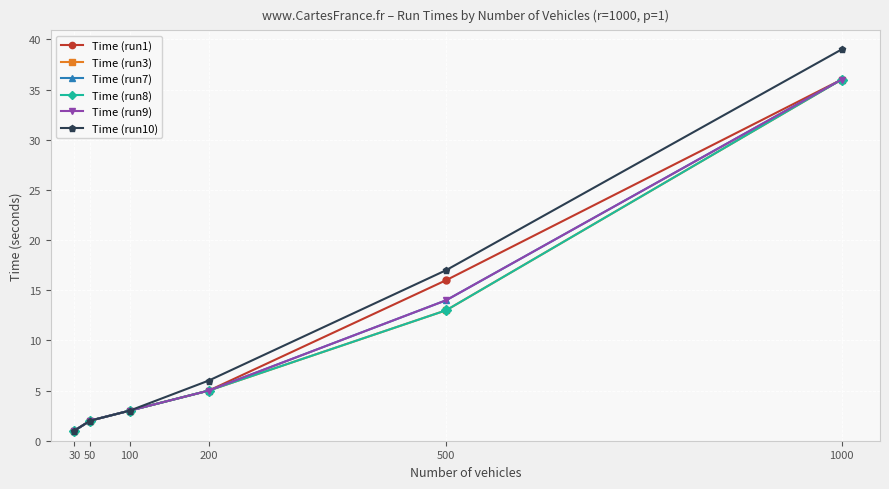

What is the value of the Time (run3) point at the 4th from the left?

5